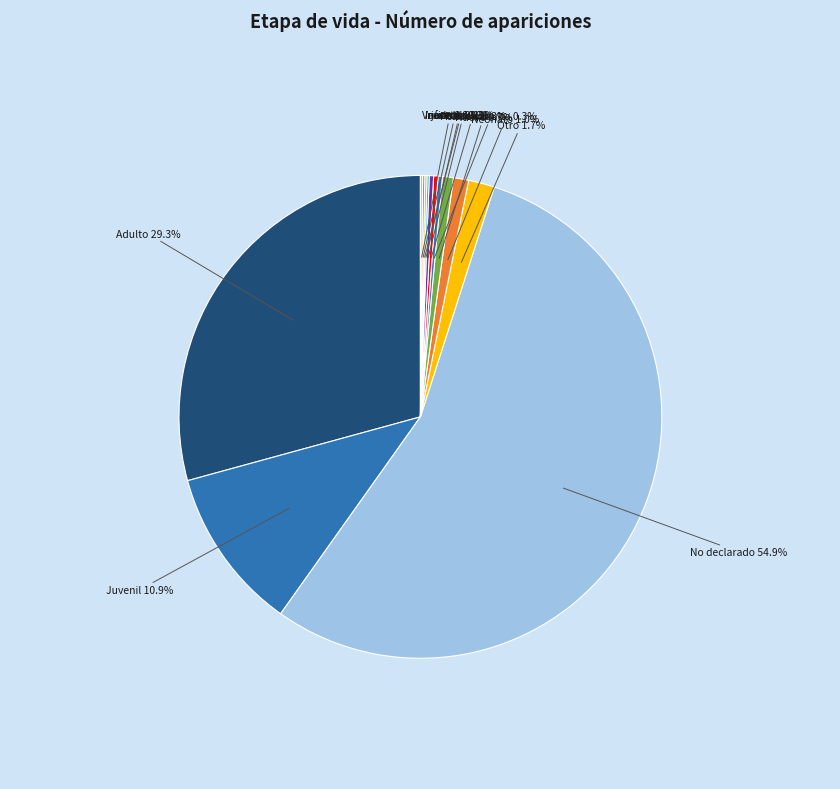

Which has a higher value, No declarado or Adulto?

No declarado